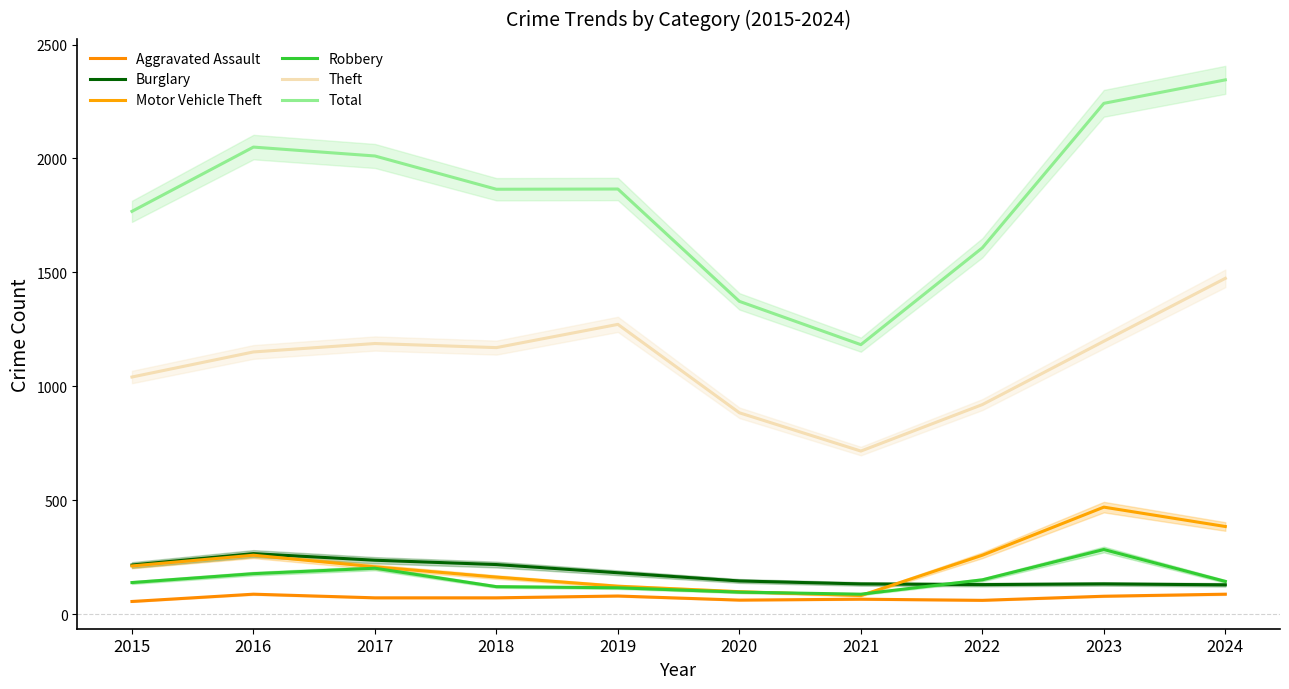

List the series in order of their peak value, highest first.

Total, Theft, Motor Vehicle Theft, Robbery, Burglary, Aggravated Assault